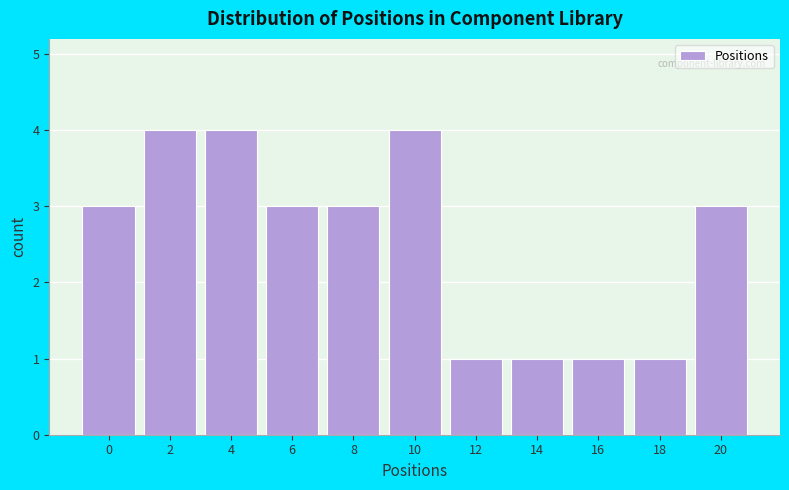

Reading left to right, list all the values displayed in this chart.

0=3	2=4	4=4	6=3	8=3	10=4	12=1	14=1	16=1	18=1	20=3